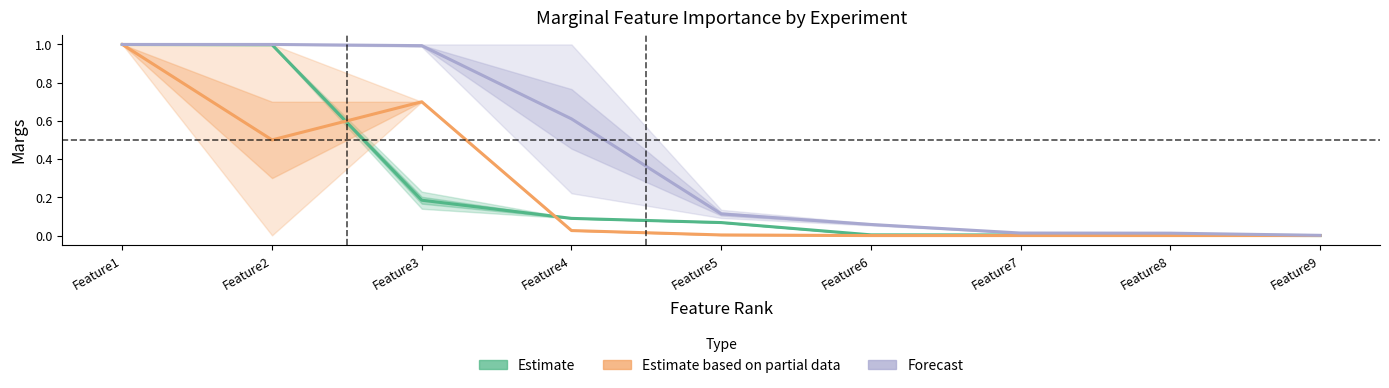

Is it true that Forecast equals 0.1 at Feature6?

False